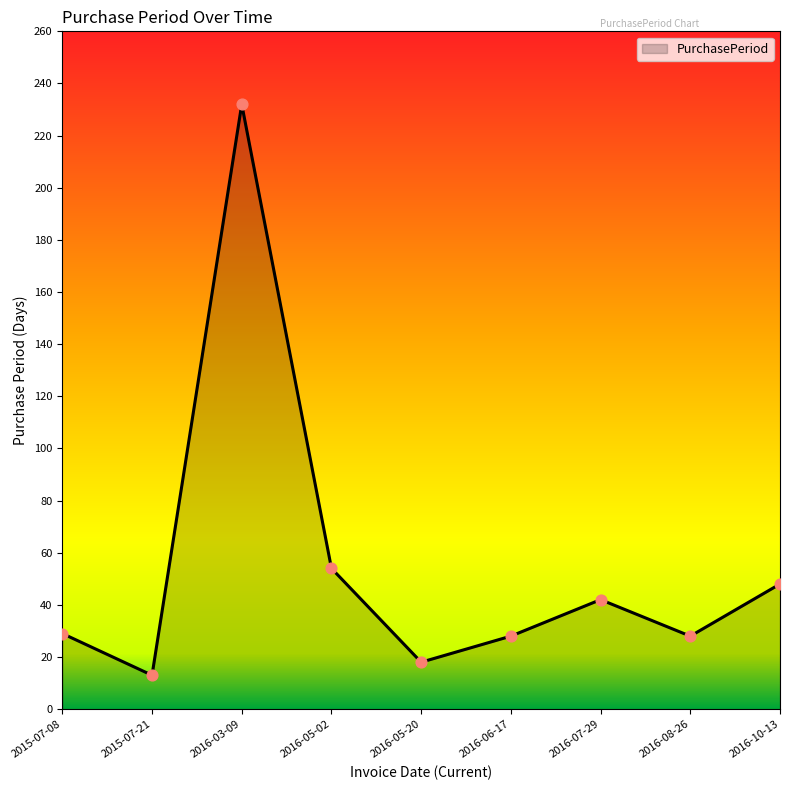

Approximately how many times larger is the value at 2016-06-17 compared to 2016-03-09?

0.1